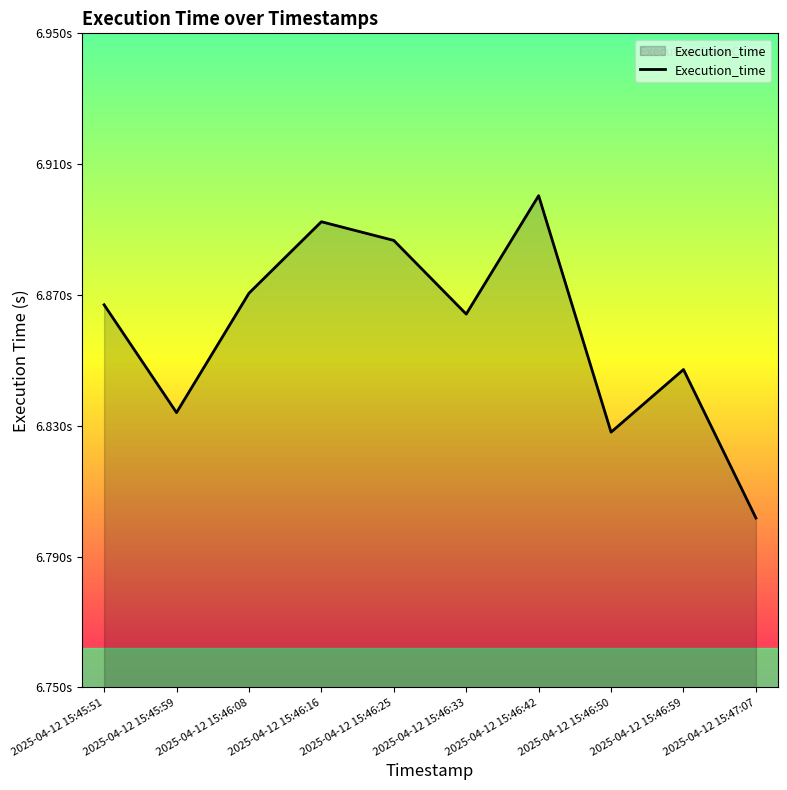

Reading left to right, extract all data points from this chart.

2025-04-12 15:45:51=6.9	2025-04-12 15:45:59=6.8	2025-04-12 15:46:08=6.9	2025-04-12 15:46:16=6.9	2025-04-12 15:46:25=6.9	2025-04-12 15:46:33=6.9	2025-04-12 15:46:42=6.9	2025-04-12 15:46:50=6.8	2025-04-12 15:46:59=6.8	2025-04-12 15:47:07=6.8